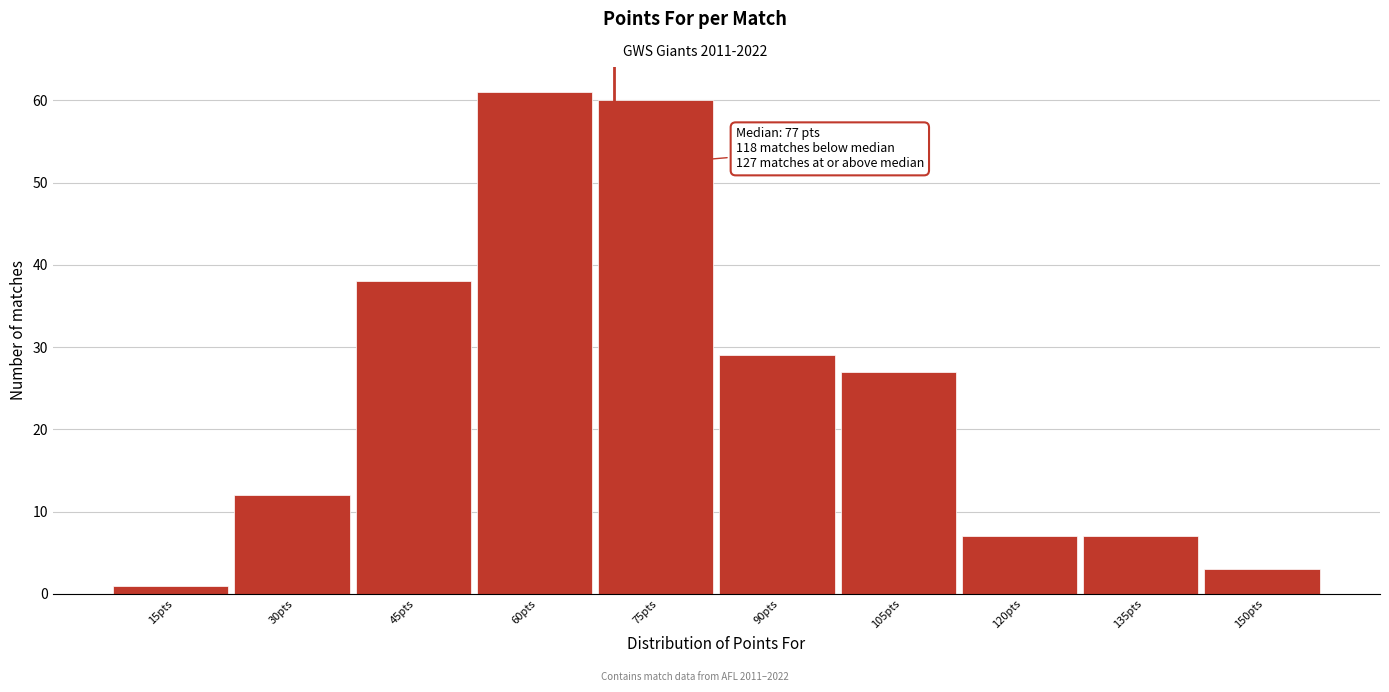

Reading left to right, transcribe all the data shown in this chart.

15pts=1	30pts=12	45pts=38	60pts=61	75pts=60	90pts=29	105pts=27	120pts=7	135pts=7	150pts=3